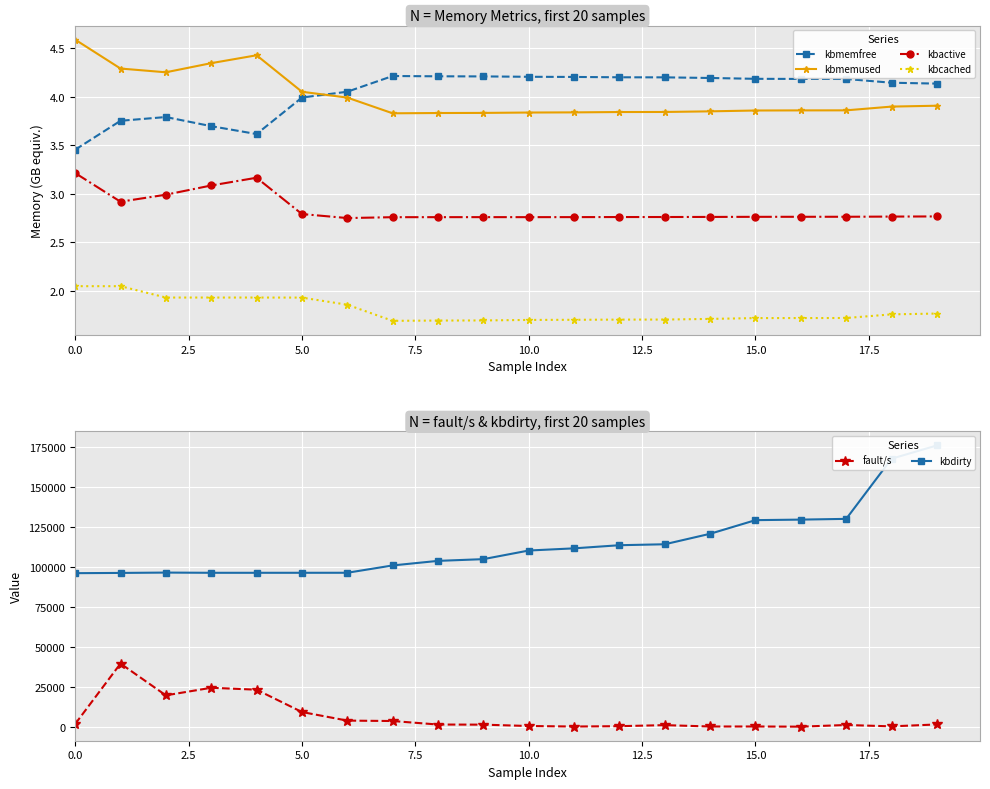

How many intersections are there between kbmemfree and kbmemused?

1